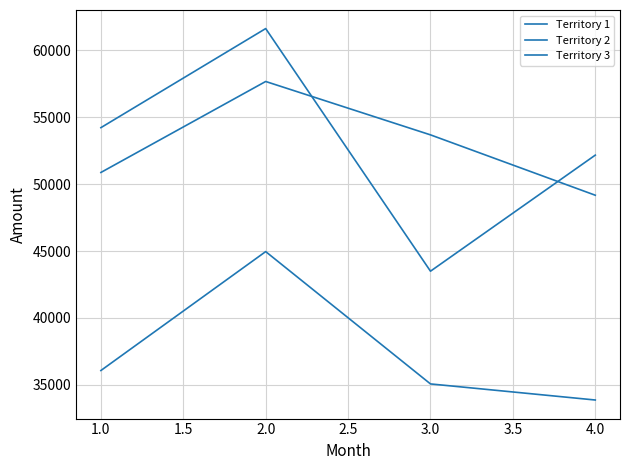

Is the value of Territory 1 at 2.0 greater than the value of Territory 2 at 1.0?

Yes